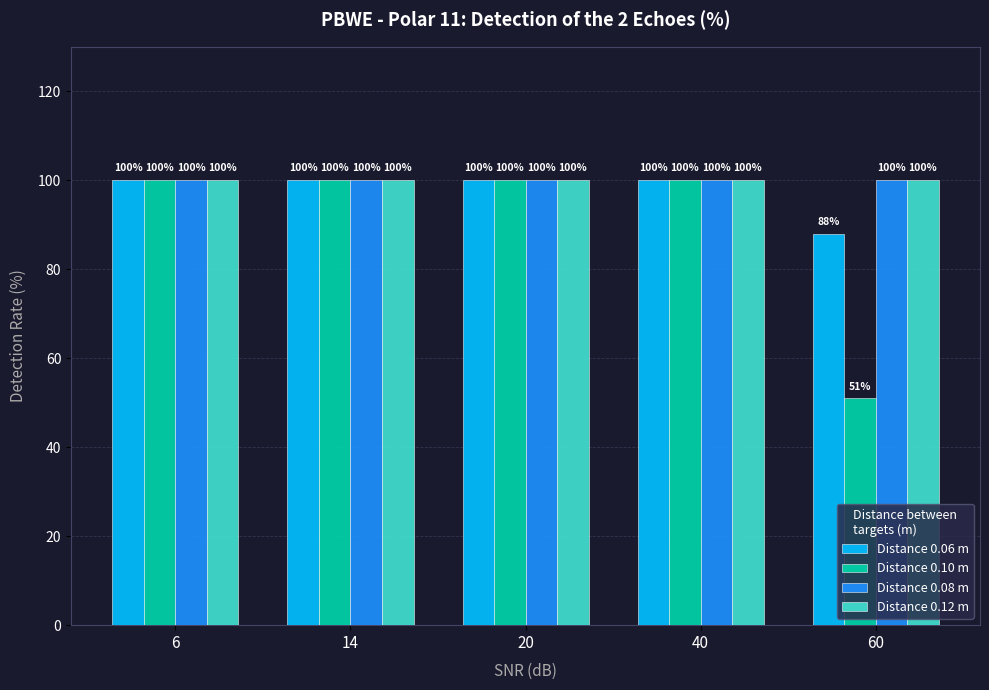

How many distinct data groups are displayed?

4